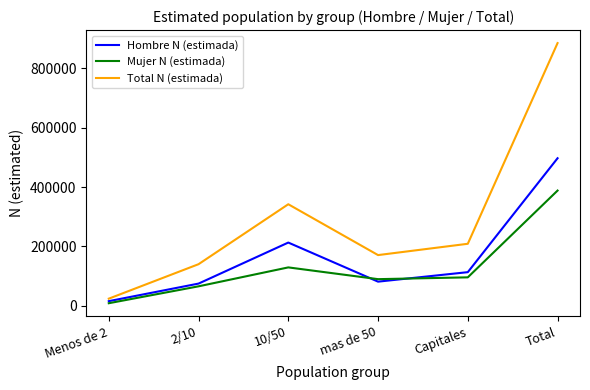

True or false: Total N (estimada) has more than 1 points higher than both neighbors.

False